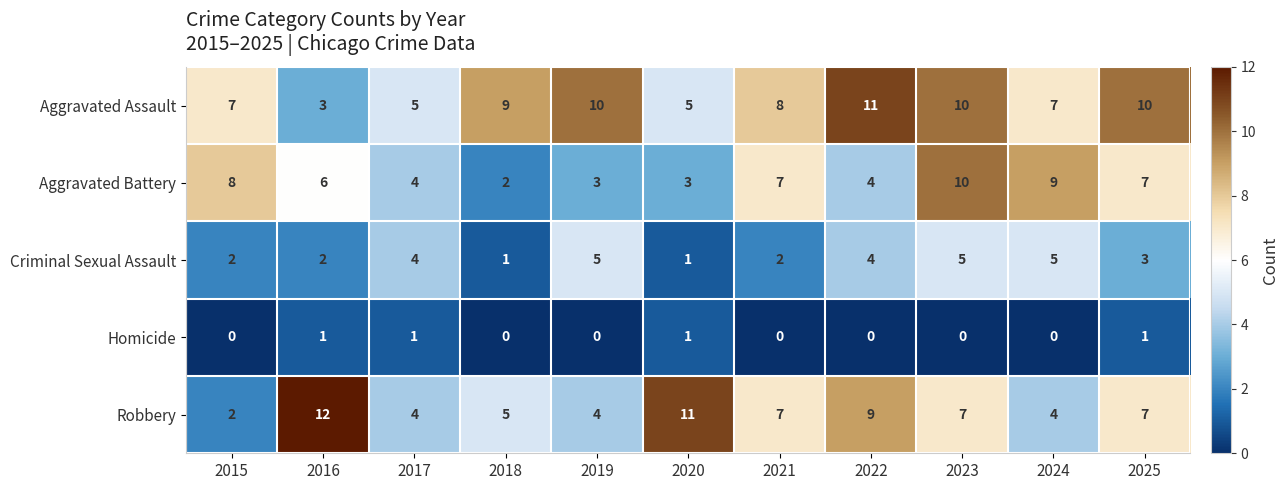

What is the total value across all series at 2023?

32